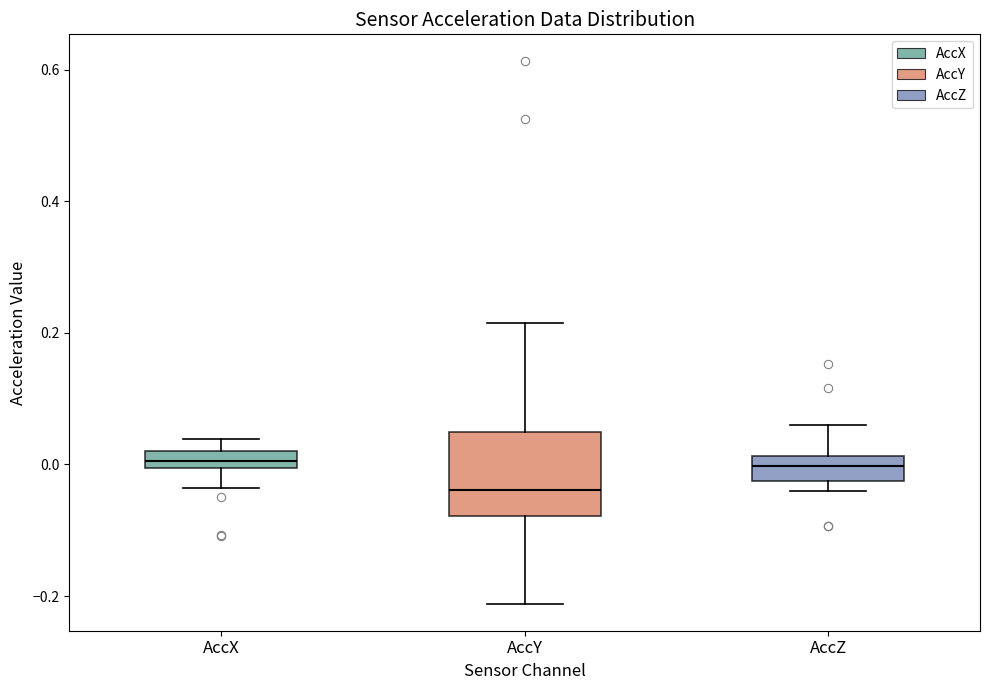

Which box is the tallest, from its lower edge to its upper edge?

AccY